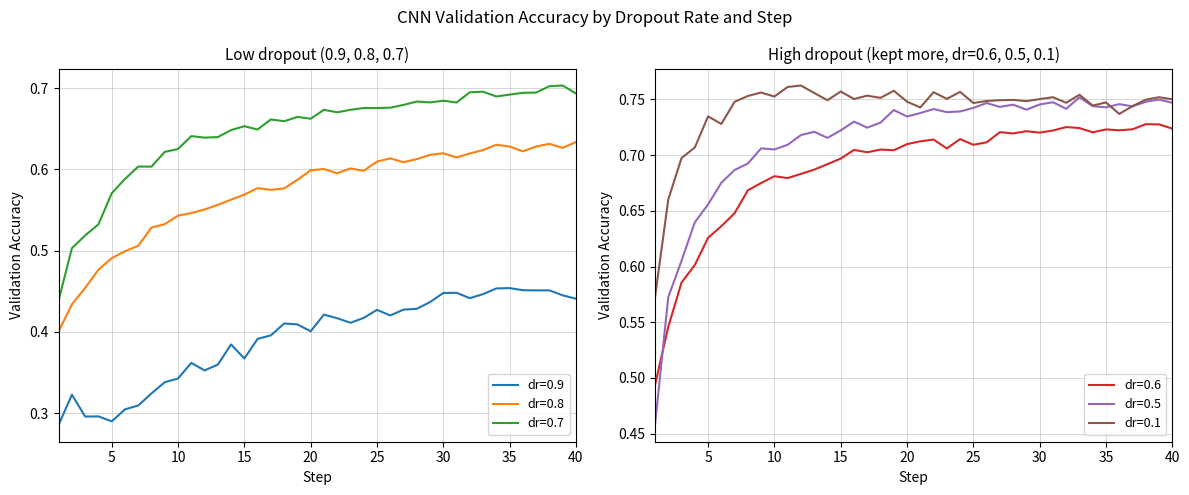

How many series are shown in this chart?

6